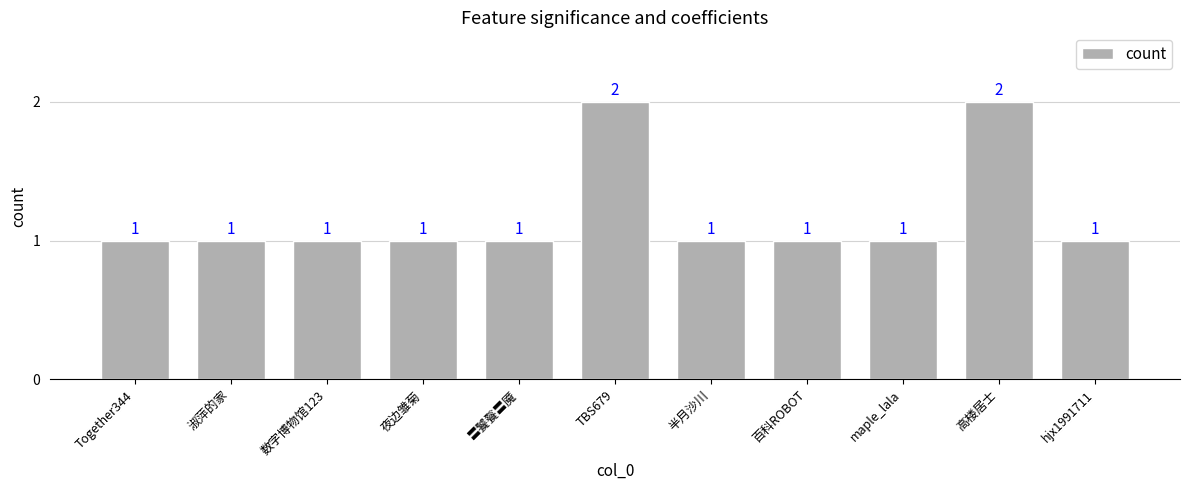

What is the value of the 7th bar from the left?

1